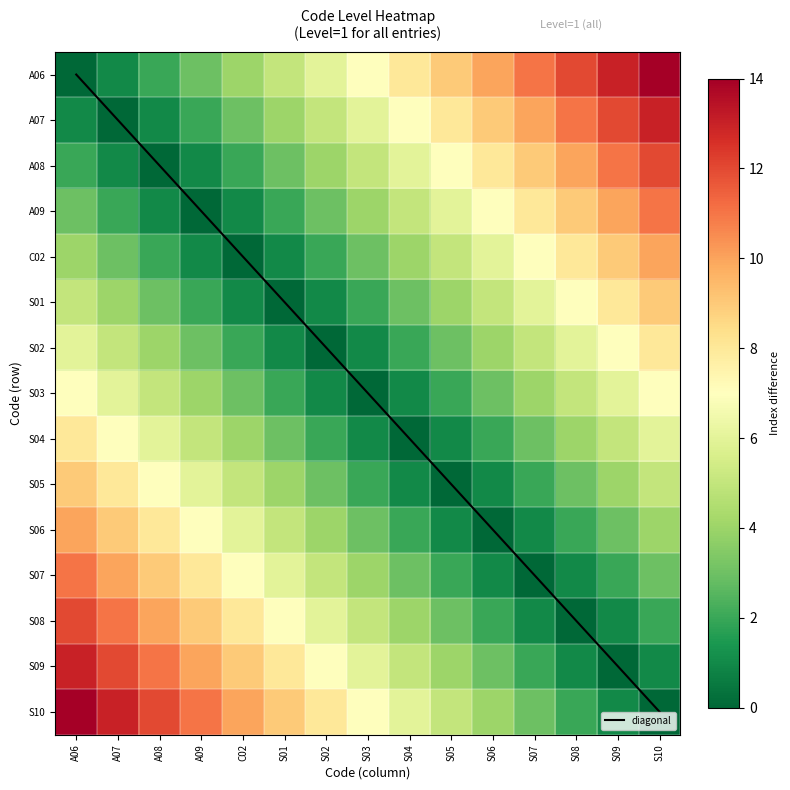

Is the value of S01 at S03 greater than the value of A07 at S03?

No